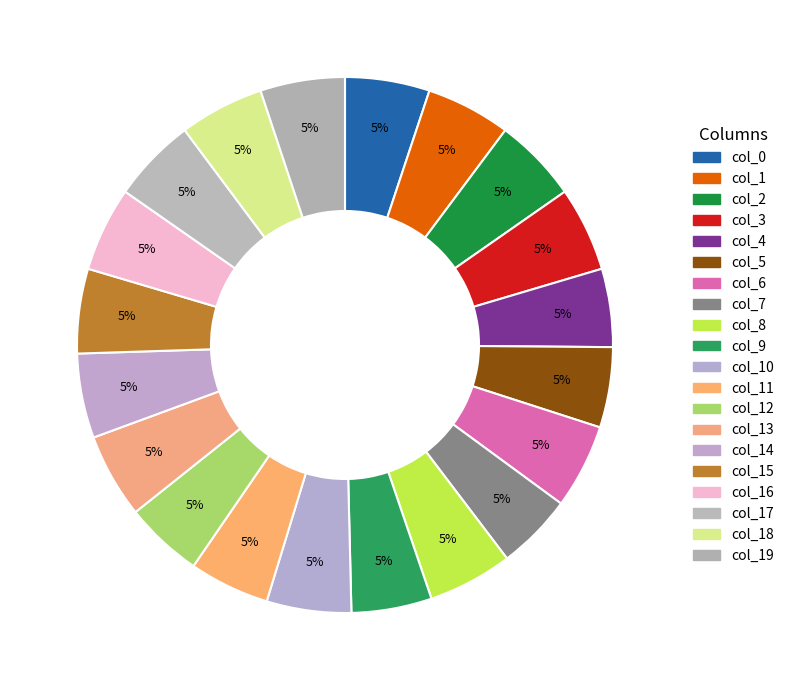

To the nearest percent, what portion does col_1 represent?

5%